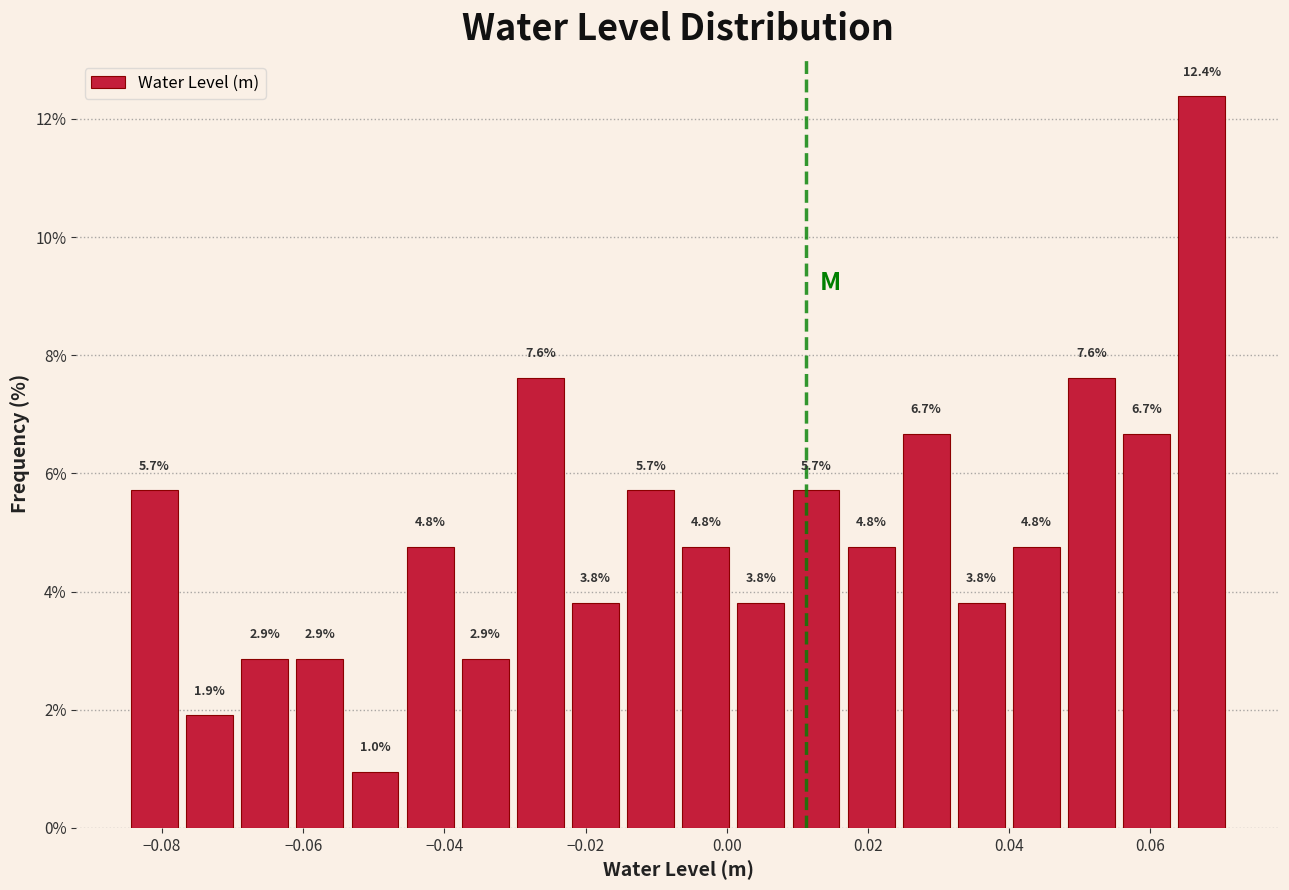

Around what value on the x-axis is the tallest bar? Give the approximate position of its centre, as read against the axis.

0.068